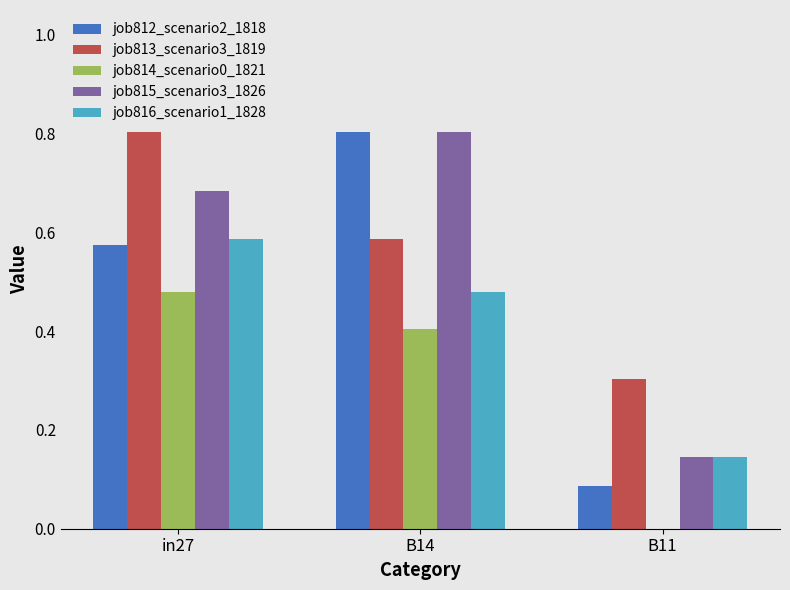

Is it true that job816_scenario1_1828 equals 0.7 at B14?

False